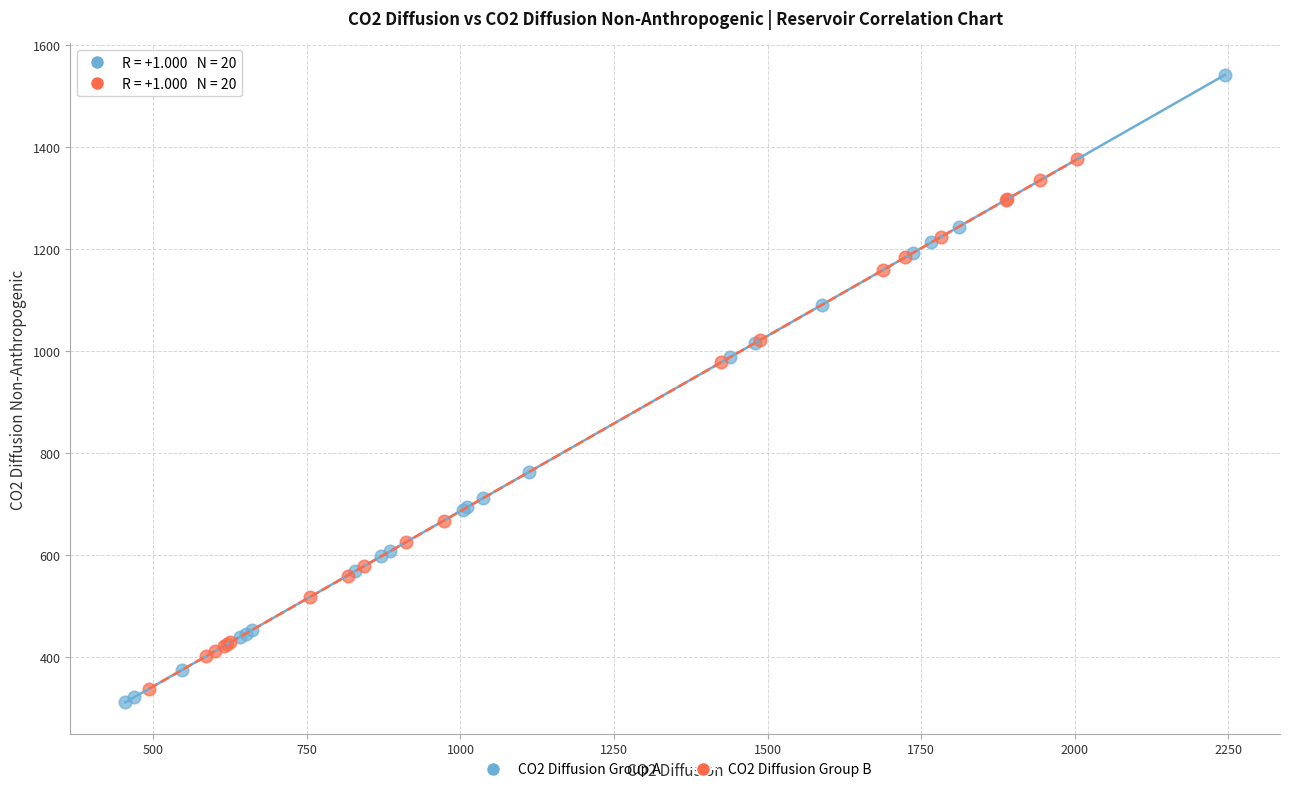

Which series contains the highest Y value?

CO2 Diffusion Group A